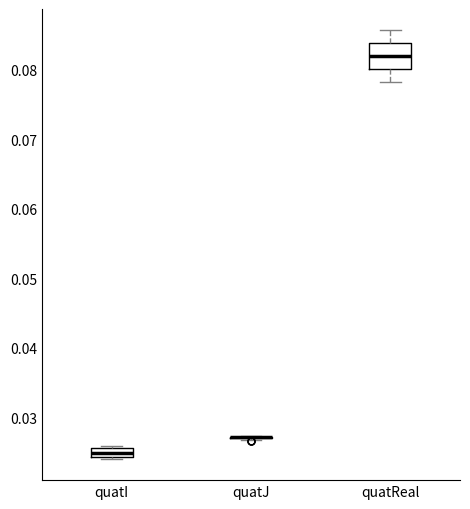

Comparing the boxes themselves (not the whiskers), which one is the tallest?

quatReal